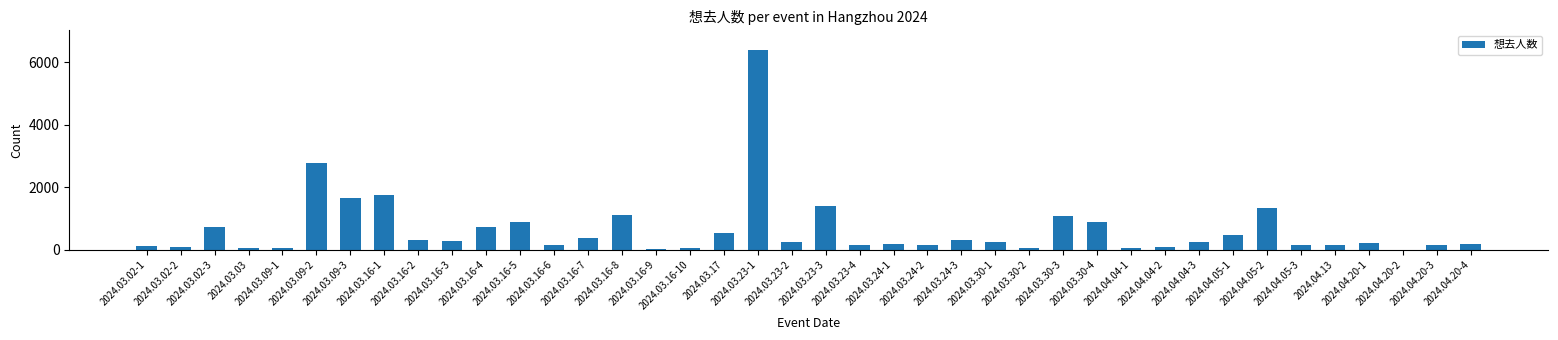

Where does the data first go above 247?

2024.03.02-3